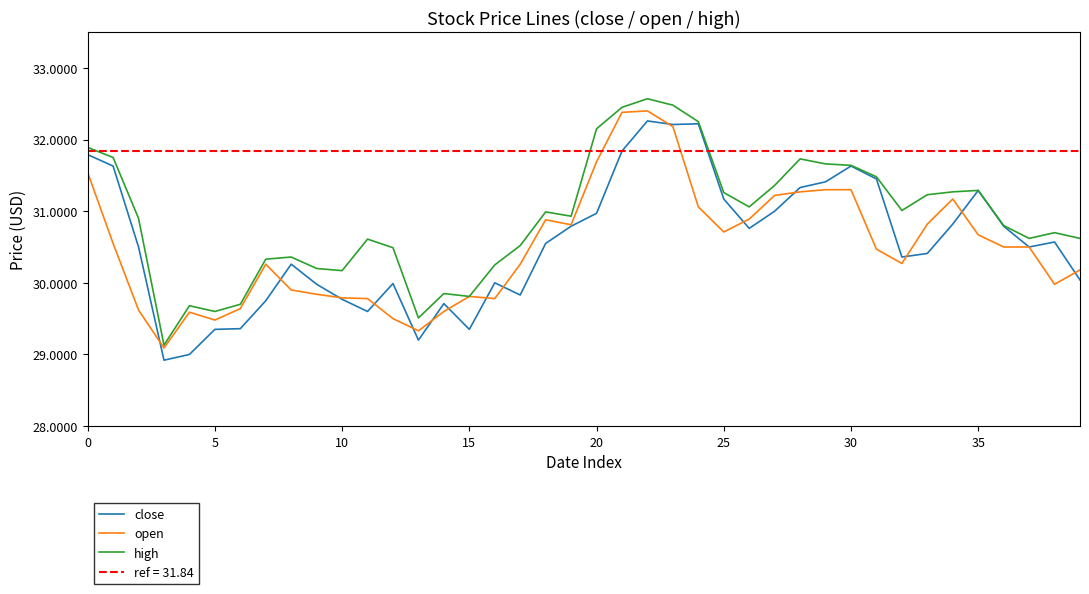

Read the close value at 35.

31.3